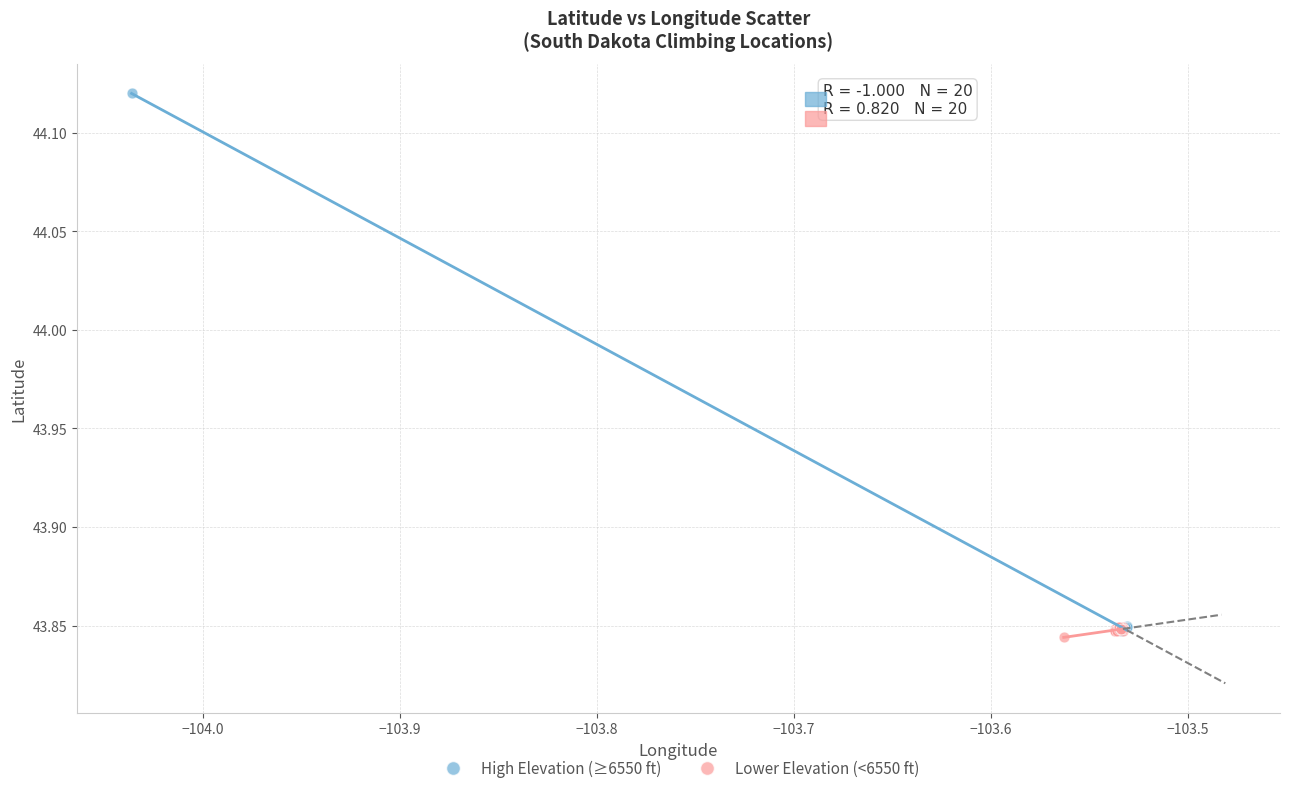

Which series contains the highest Y value?

High Elevation (≥6550 ft)